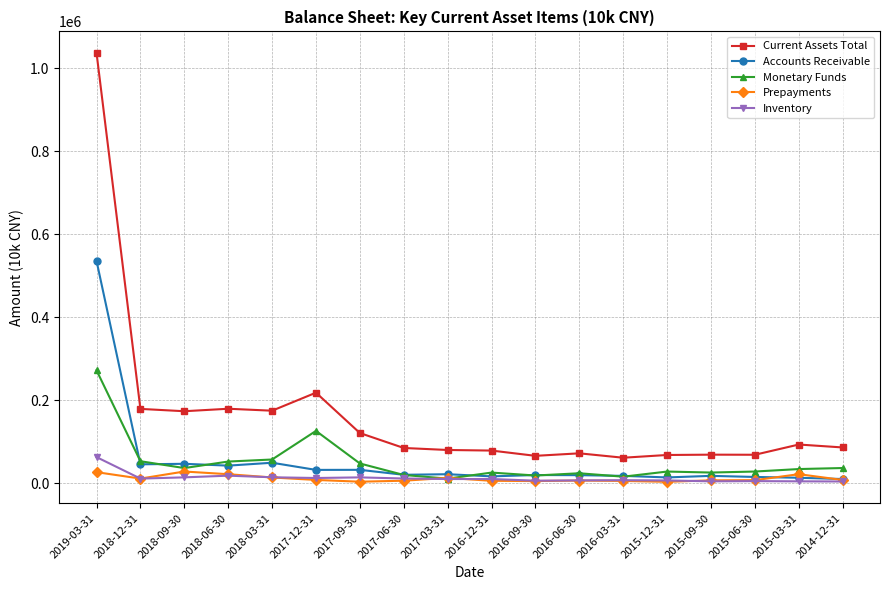

True or false: Monetary Funds has more than 2 interior local peaks.

True